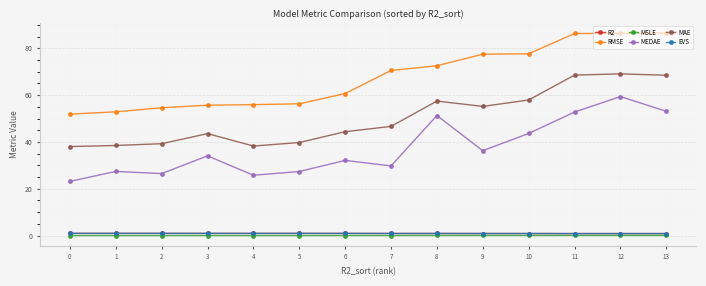

How many lines are shown in the chart?

6